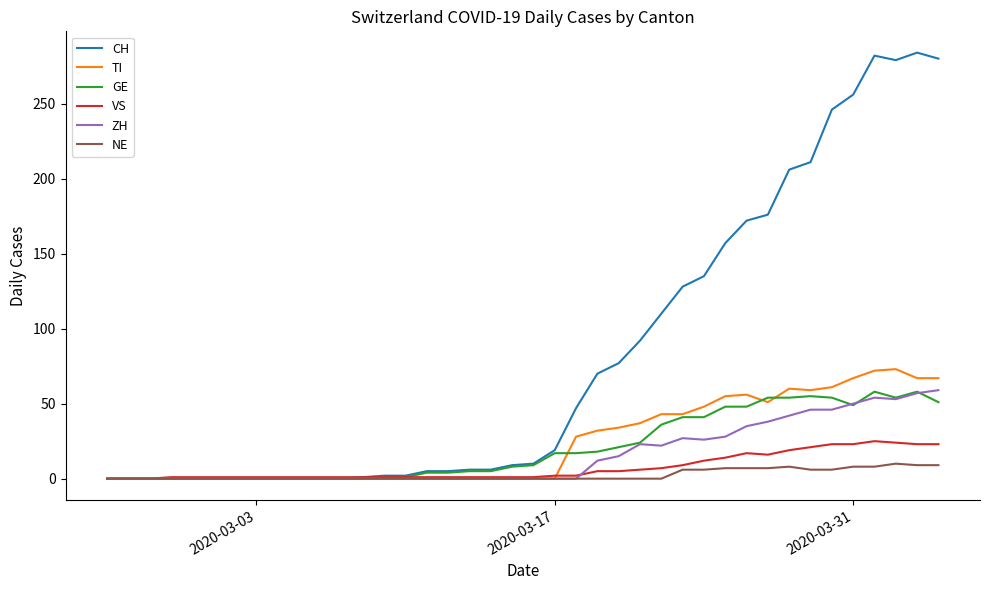

Count the number of categories in the chart.

40